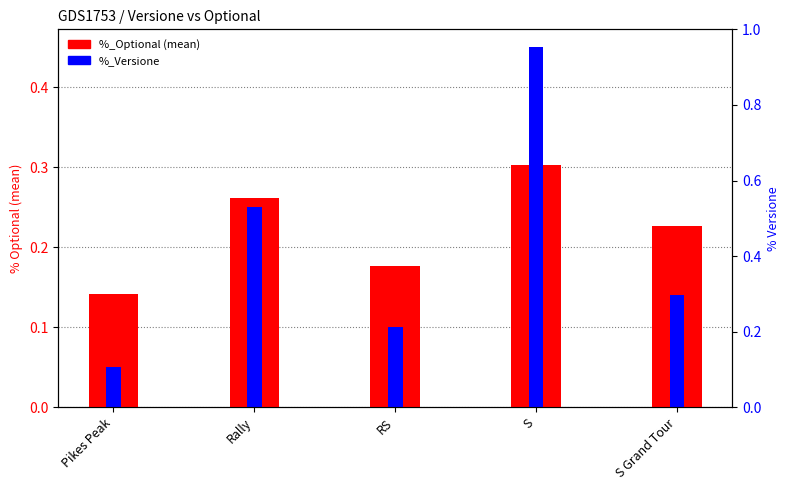

The value of %_Optional at S is 0.3. True or false?

True